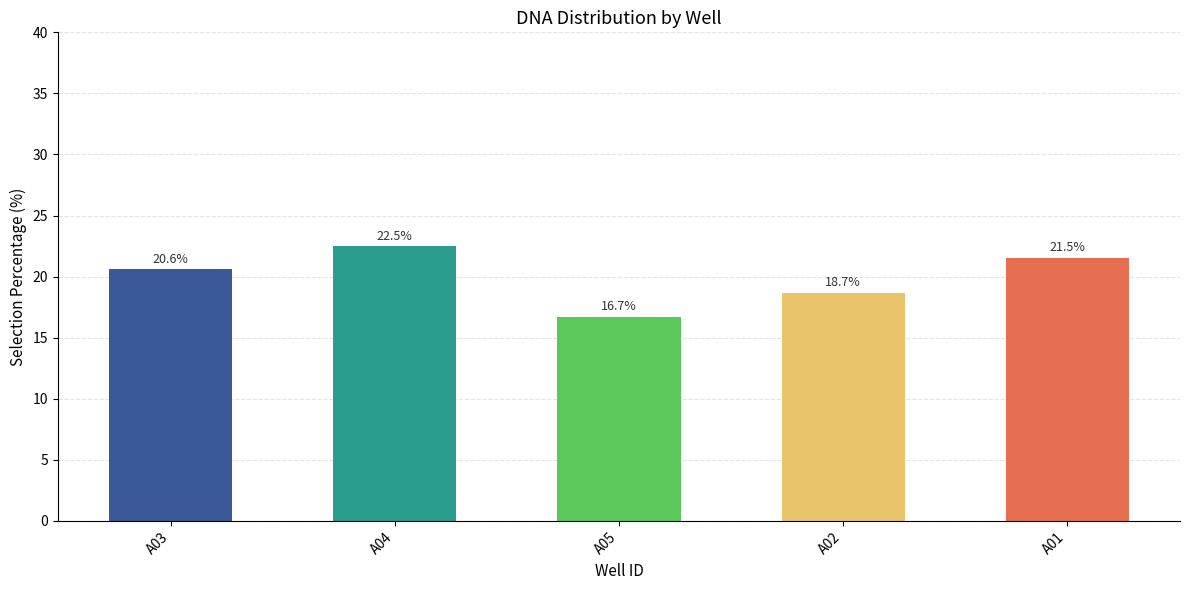

What is the label of the 2nd bar from the right?

A02